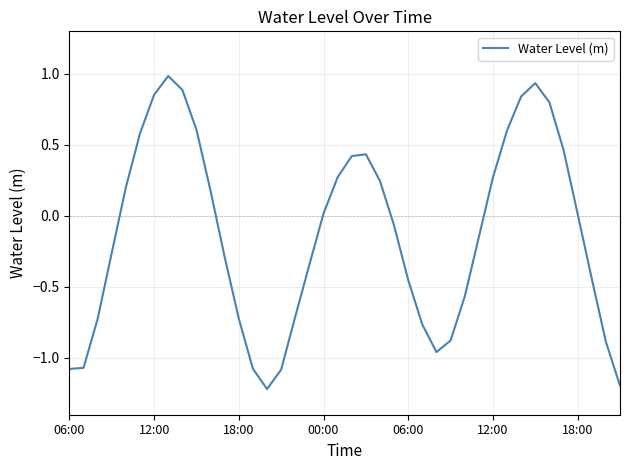

How many lines are shown in the chart?

1